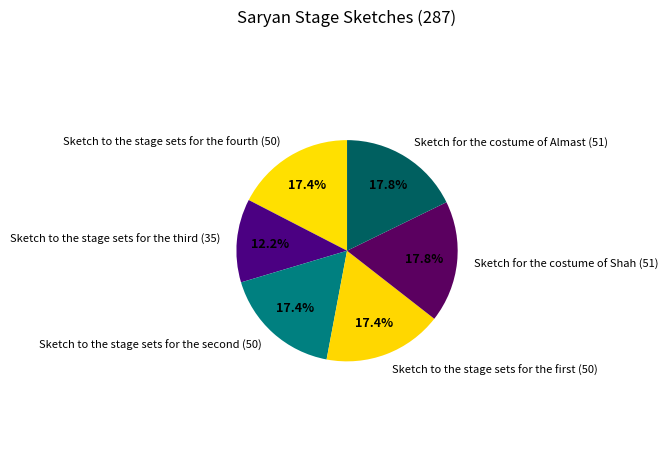

How many segments does this pie chart have?

6